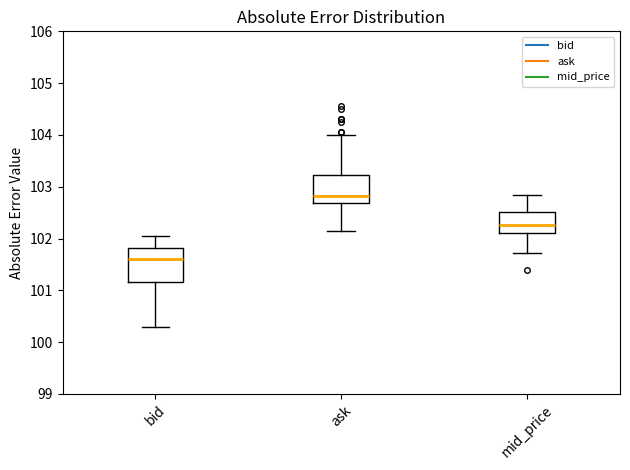

Reading left to right, transcribe this box plot: for each box, give where its median line is, the range the box spans, and where its two whiskers end, as read against the y-axis. The values are not printed on the chart, so give them approximately, as read against the axis.

bid: median 101.6, box 101.2 to 101.8, whiskers 100.3 to 102.1
ask: median 102.8, box 102.7 to 103.2, whiskers 102.2 to 104.0
mid_price: median 102.3, box 102.1 to 102.5, whiskers 101.7 to 102.9